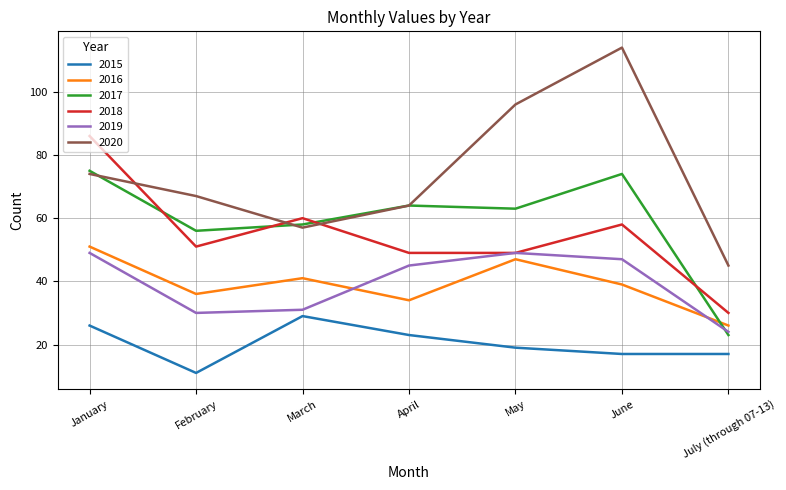

Reading right to left, what are all the values shown in this chart?

2015: 17	17	19	23	29	11	26
2016: 26	39	47	34	41	36	51
2017: 23	74	63	64	58	56	75
2018: 30	58	49	49	60	51	86
2019: 24	47	49	45	31	30	49
2020: 45	114	96	64	57	67	74